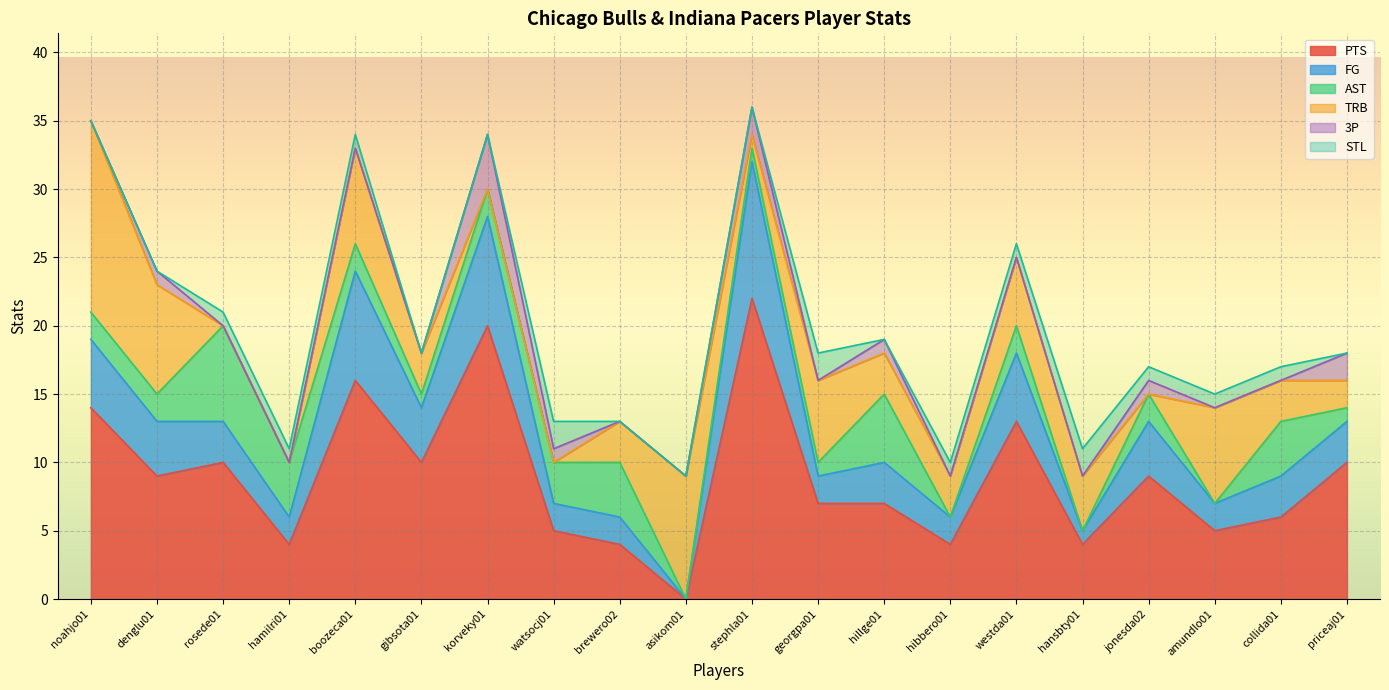

How many lines are shown in the chart?

6